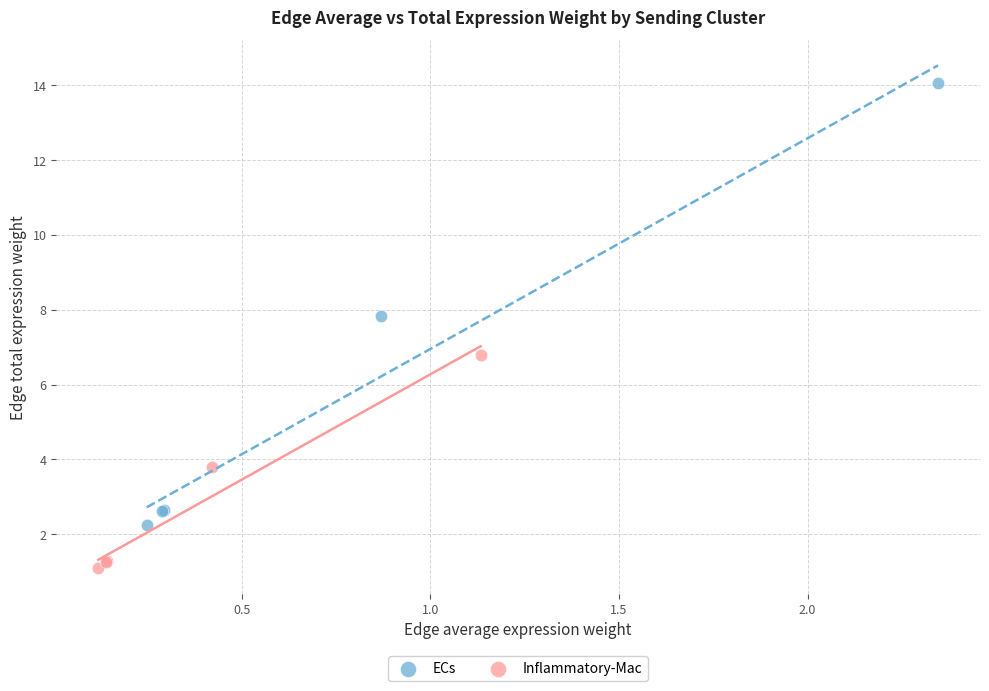

Which series has the largest Y range (max minus min)?

ECs